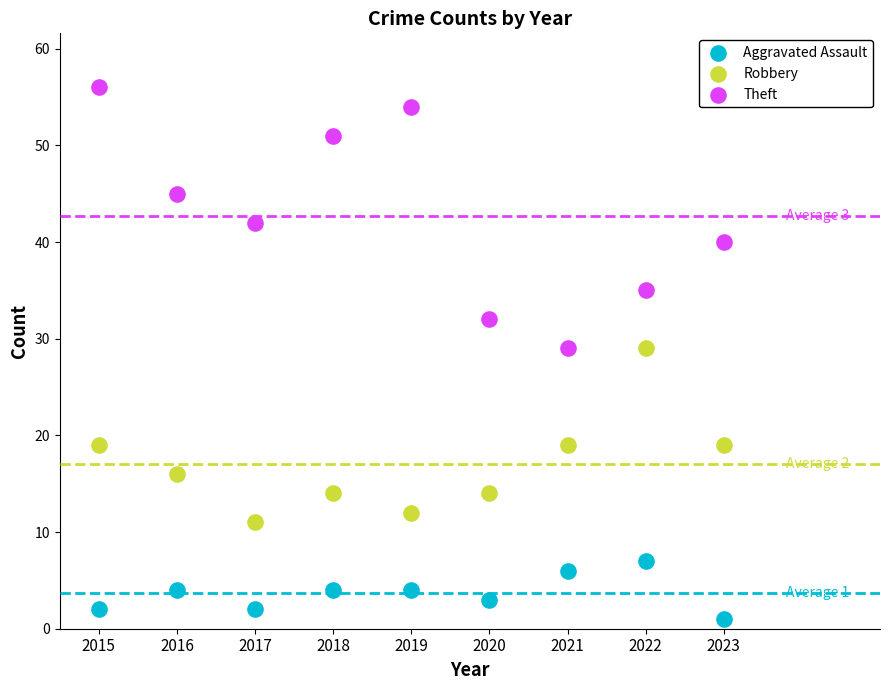

Which series has the widest spread of Y values?

Theft